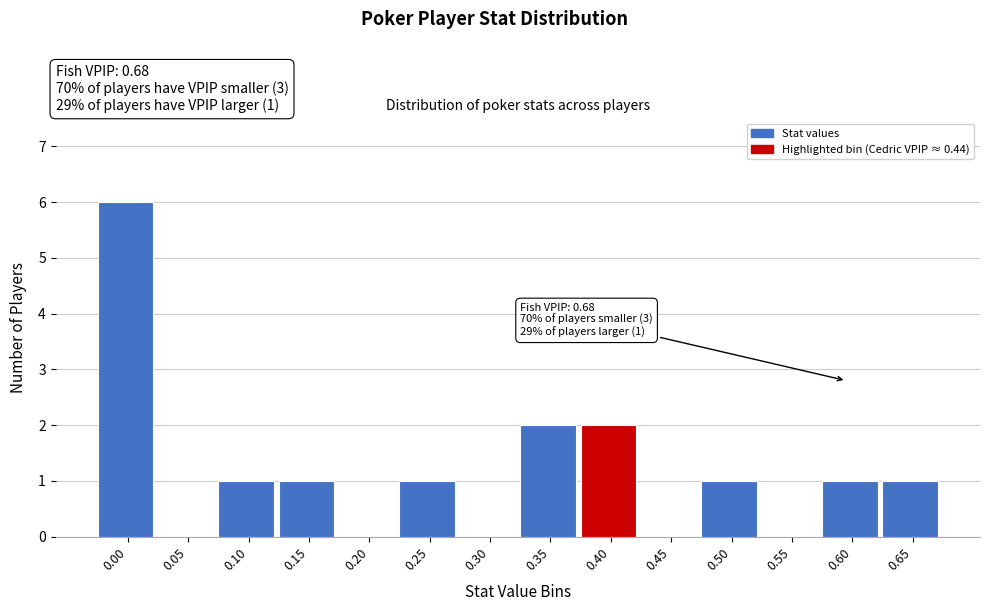

Reading left to right, transcribe all the data shown in this chart.

0.00=6	0.05=0	0.10=1	0.15=1	0.20=0	0.25=1	0.30=0	0.35=2	0.40=2	0.45=0	0.50=1	0.55=0	0.60=1	0.65=1